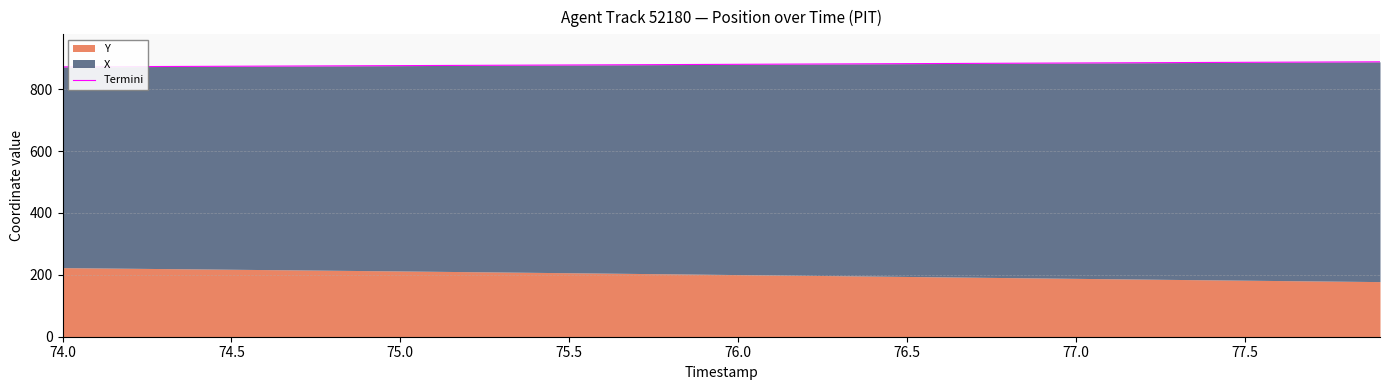

What is the sum of all values?

35207.5